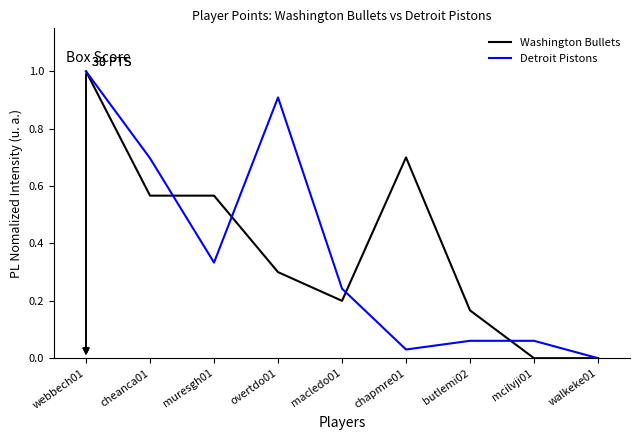

The Detroit Pistons series shows -0.4 at walkeke01. True or false?

False